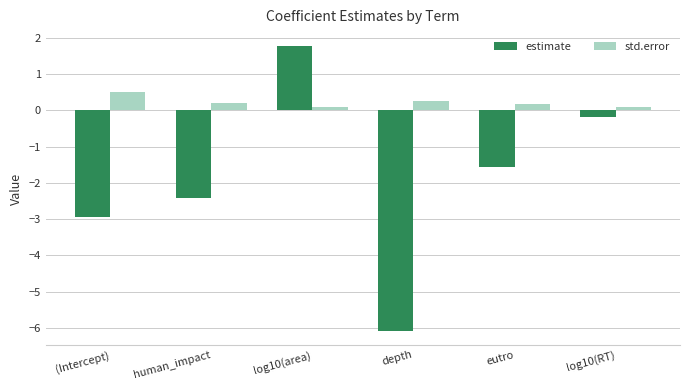

What is the sum of all estimate values?

-11.4